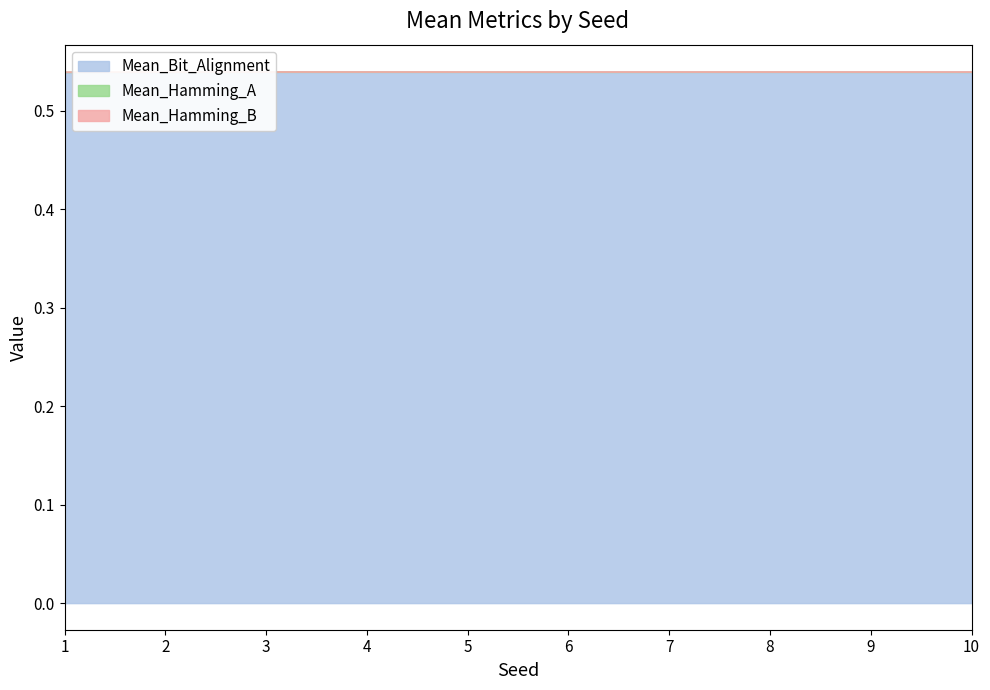

Which has a higher value, 8 or 7?

8